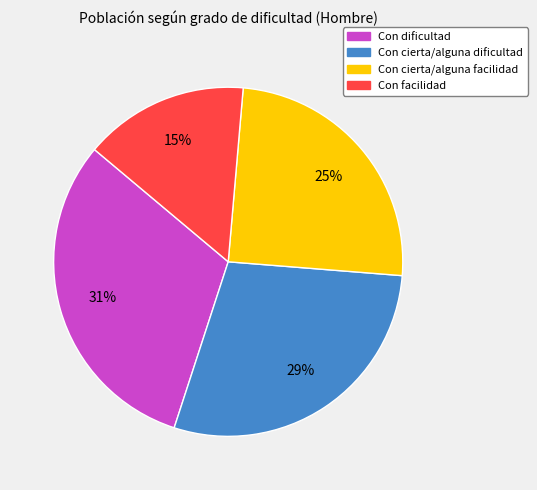

To the nearest percent, what portion does Con cierta/alguna facilidad represent?

25%